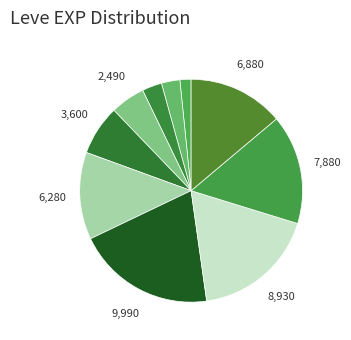

How many slices are in this pie chart?

10